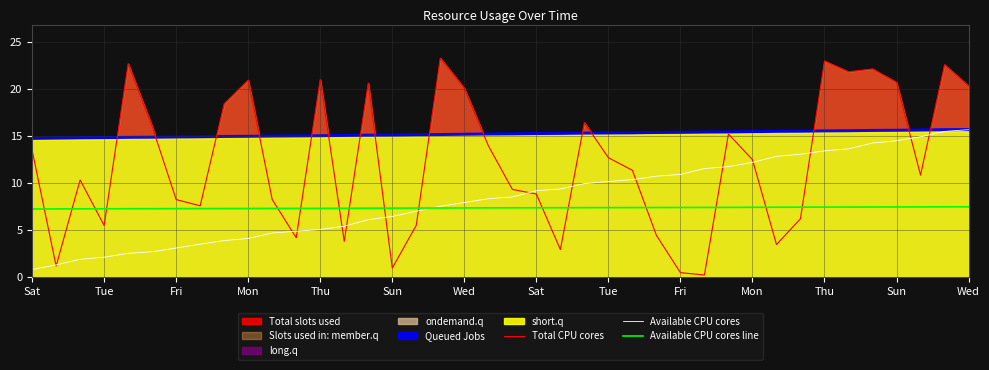

Which series has the widest spread of values?

Total CPU cores